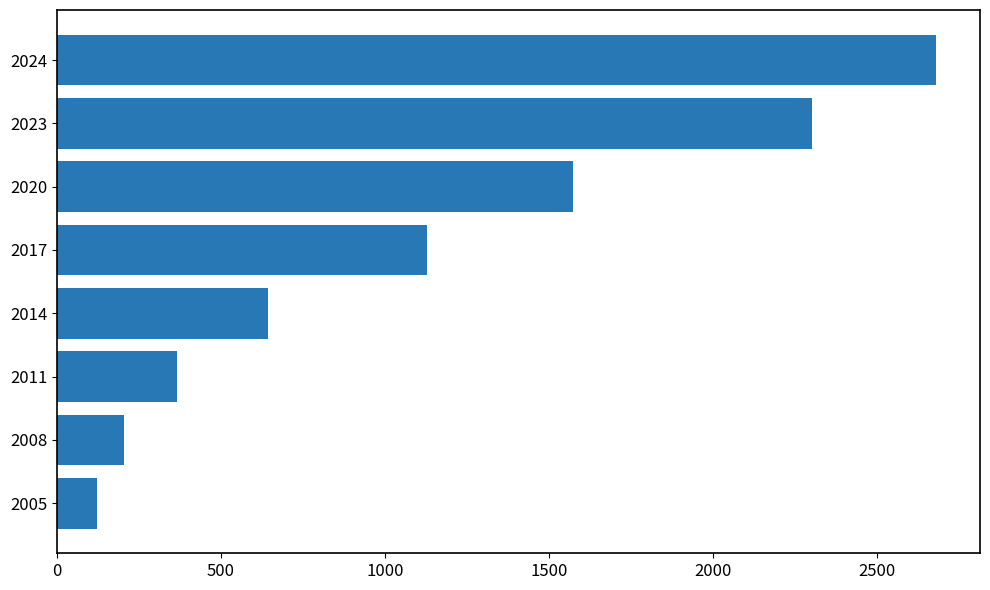

Approximately how many times larger is the value at 2024 compared to 2017?

2.4